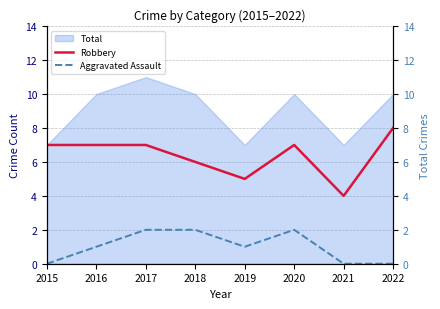

What is the average value of the Aggravated Assault series?

1